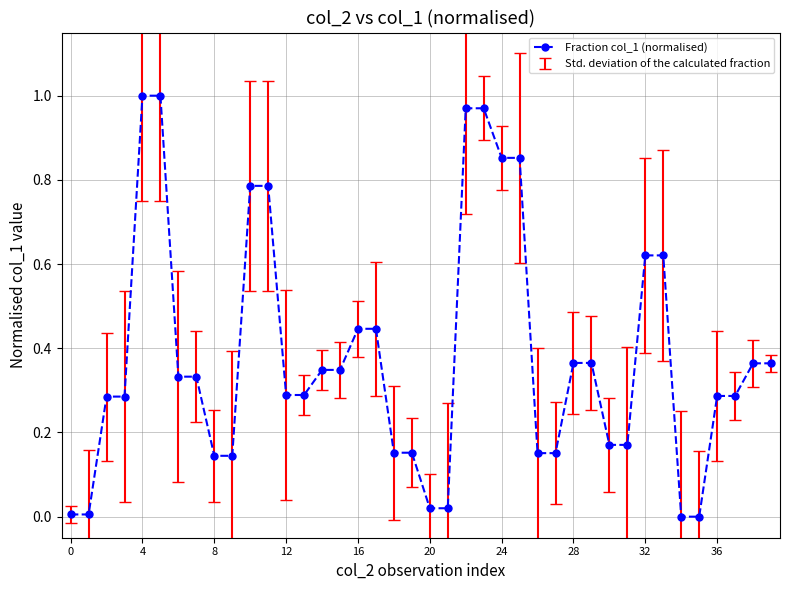

Count the number of categories in the chart.

40